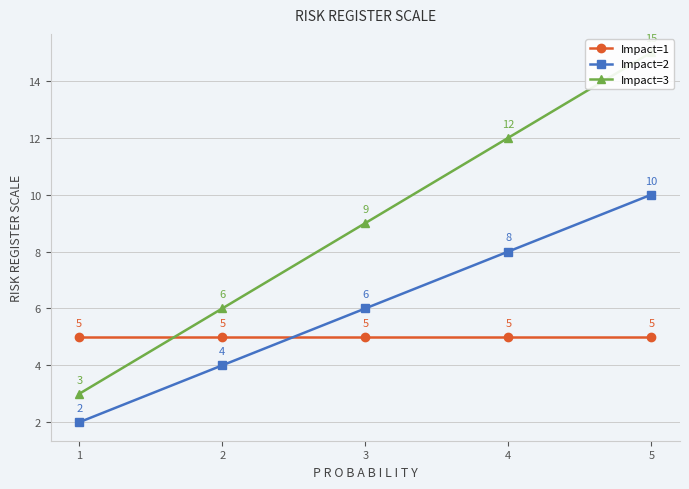

Reading left to right, list all the values displayed in this chart.

Impact=1: 5=5	4=5	3=5	2=5	1=5
Impact=2: 5=10	4=8	3=6	2=4	1=2
Impact=3: 5=15	4=12	3=9	2=6	1=3